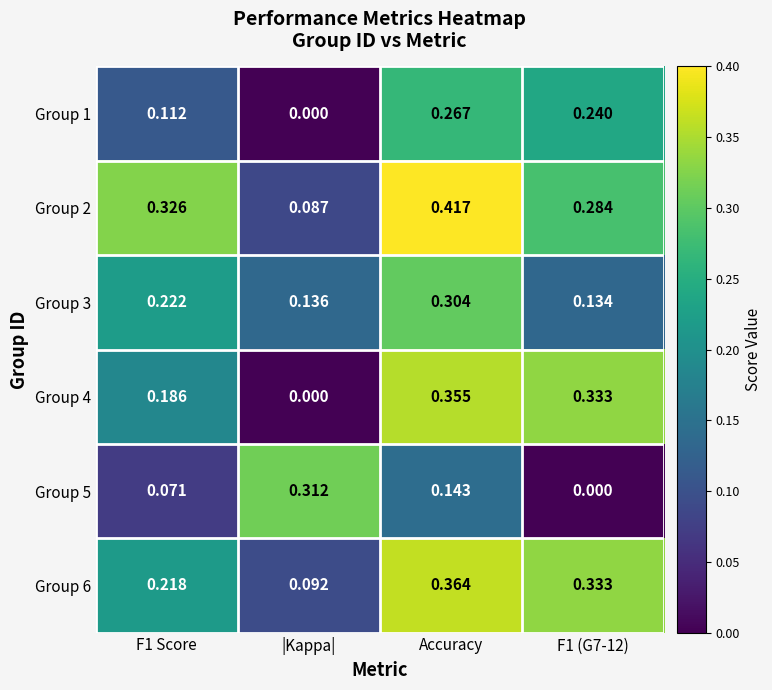

At which label does Group 6 reach its minimum?

|Kappa|